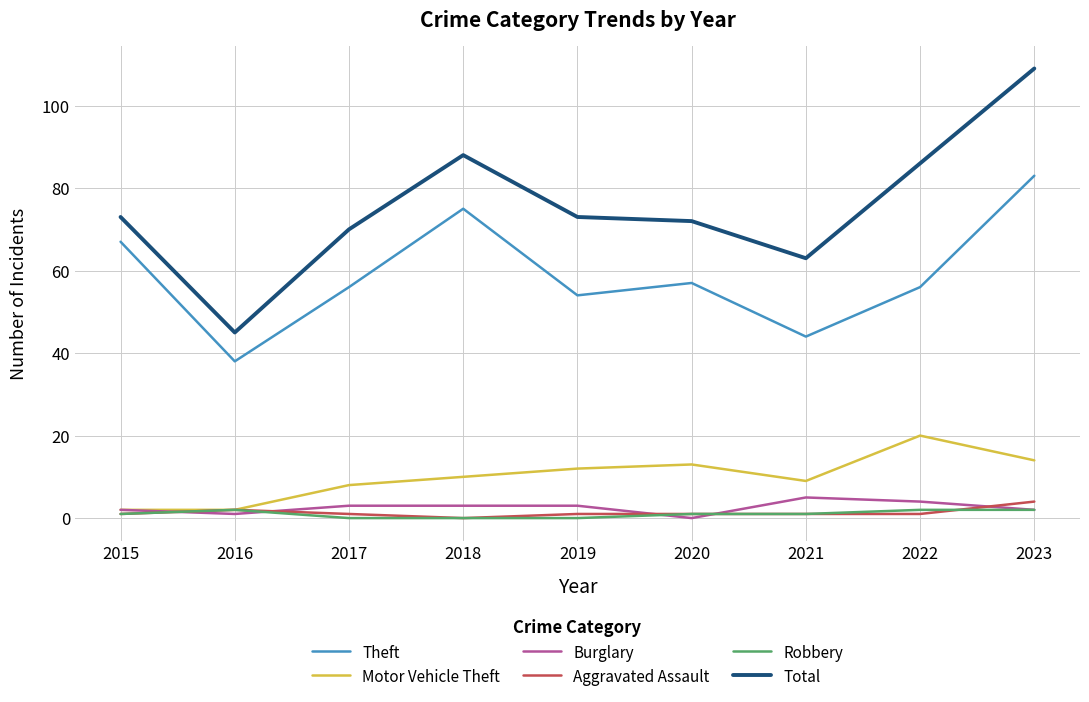

How many lines are shown in the chart?

6